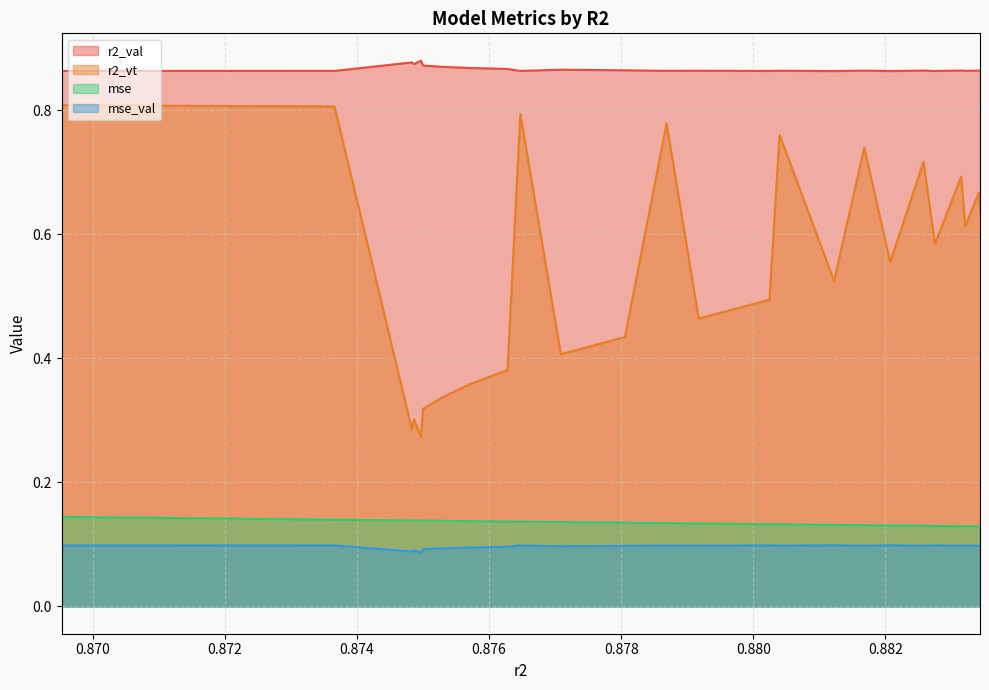

Rank the series at model_11_7_1 from lowest to highest value.

mse_val, mse, r2_vt, r2_val